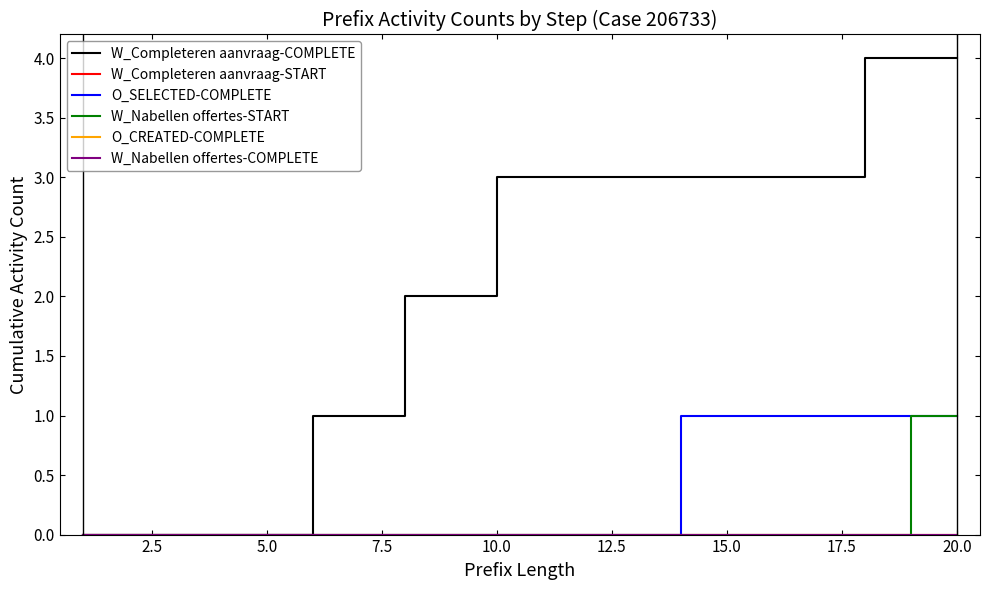

Is this an area chart (filled region under the line)?

No